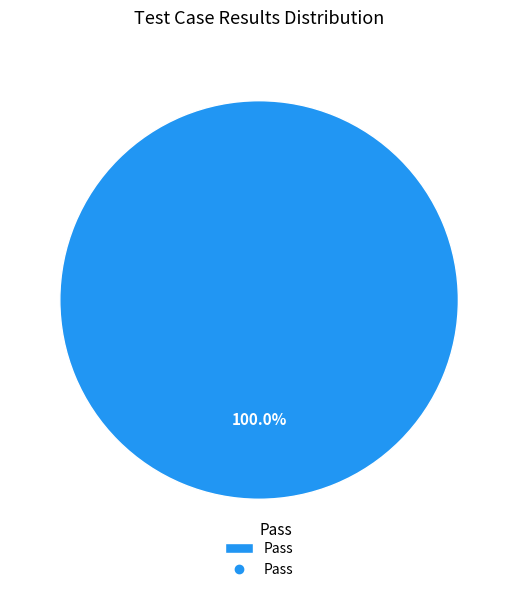

Does any single category account for the majority?

Yes